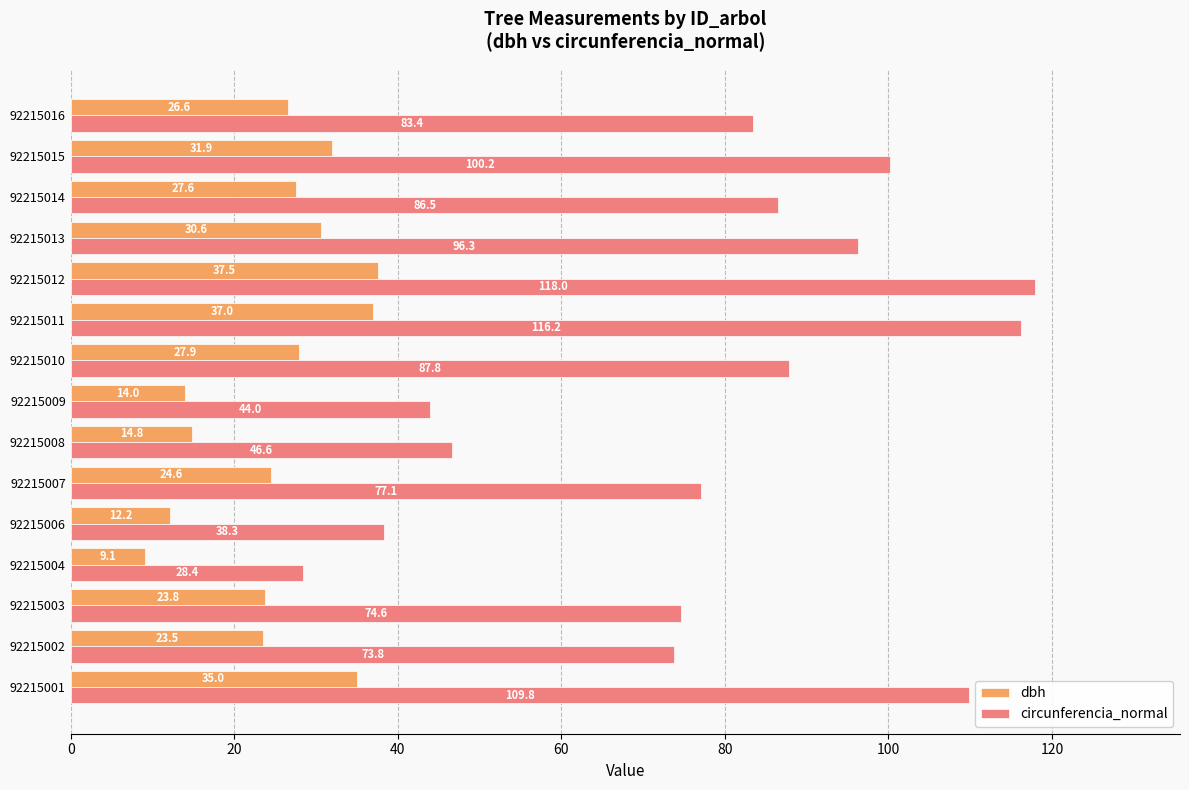

What is the approximate value of circunferencia_normal at 92215004?

28.4